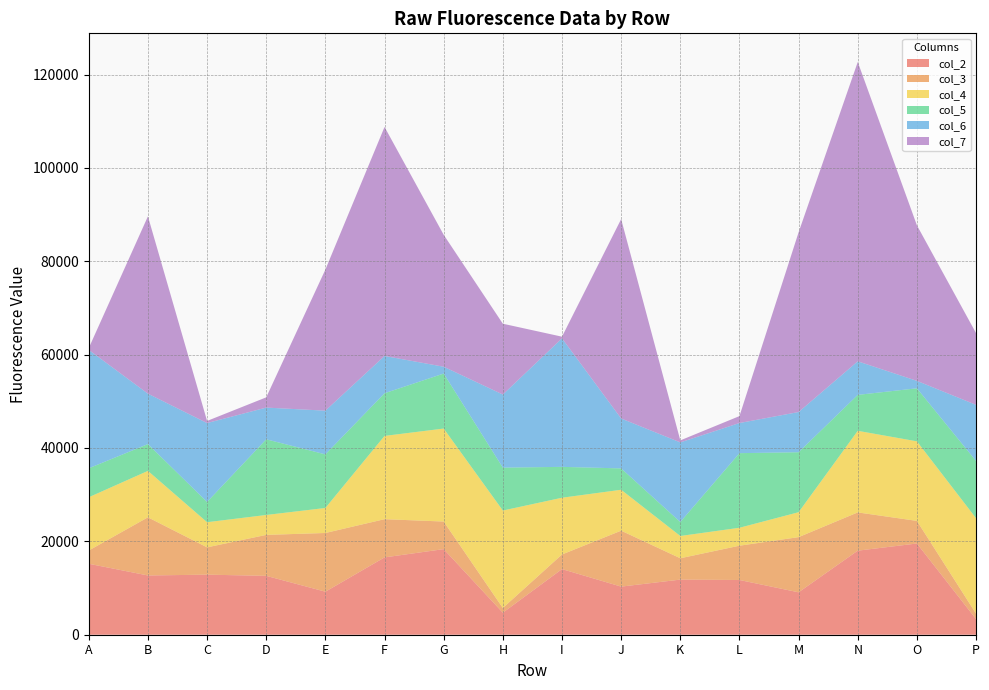

Reading left to right, what are all the values shown in this chart?

col_2: 15201	12692	12867	12613	9218	16564	18337	4715	14056	10304	11807	11725	9083	18006	19543	3343
col_3: 2836	12458	5849	8774	12575	8186	5907	1015	3133	11985	4572	7345	11822	8195	4842	1169
col_4: 11410	9947	5387	4266	5360	17838	19921	20874	12157	8765	4772	3844	5338	17479	17043	20443
col_5: 6206	5738	4338	16208	11477	9139	11780	9187	6611	4575	2991	15979	12847	7695	11355	12261
col_6: 25356	10801	16900	6793	9366	7985	1462	15660	27529	10690	17054	6456	8612	7192	1595	12023
col_7: 402	37985	455	2195	30223	49058	28259	15170	358	42710	435	1479	38501	64122	33320	15365